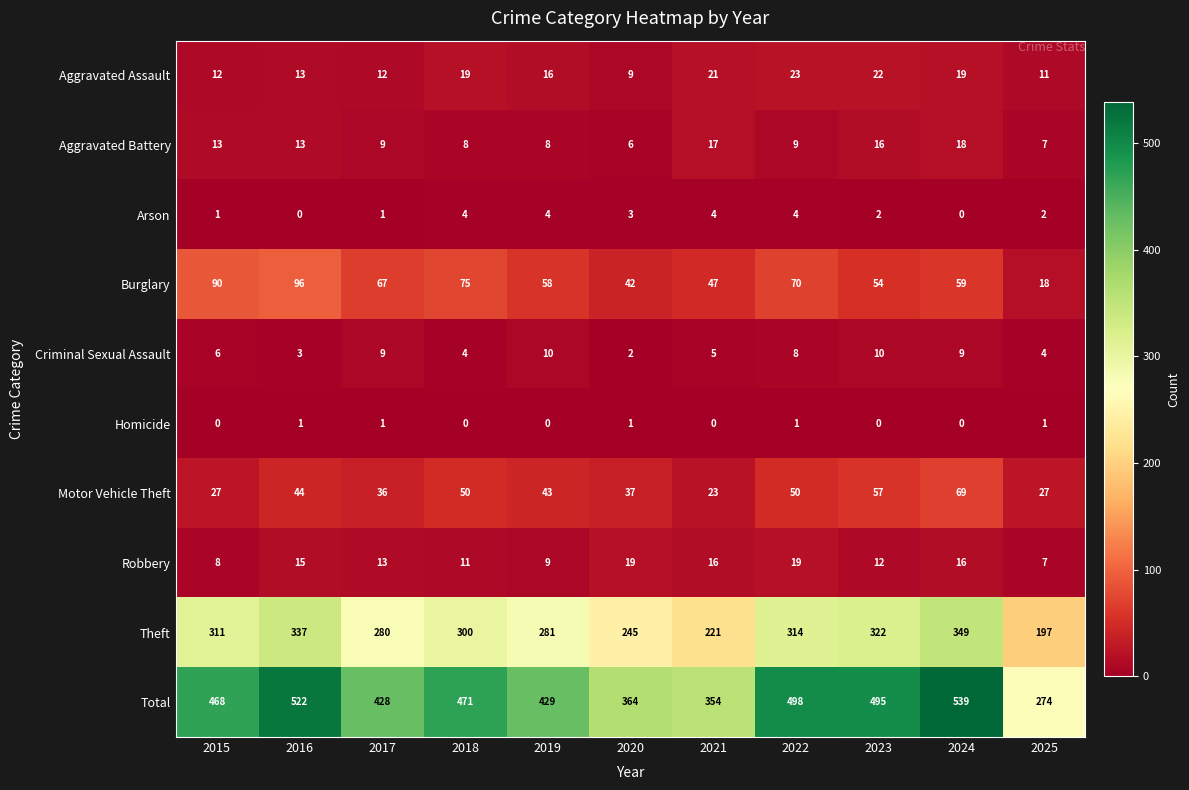

List the series in order of their peak value, highest first.

Total, Theft, Burglary, Motor Vehicle Theft, Aggravated Assault, Robbery, Aggravated Battery, Criminal Sexual Assault, Arson, Homicide